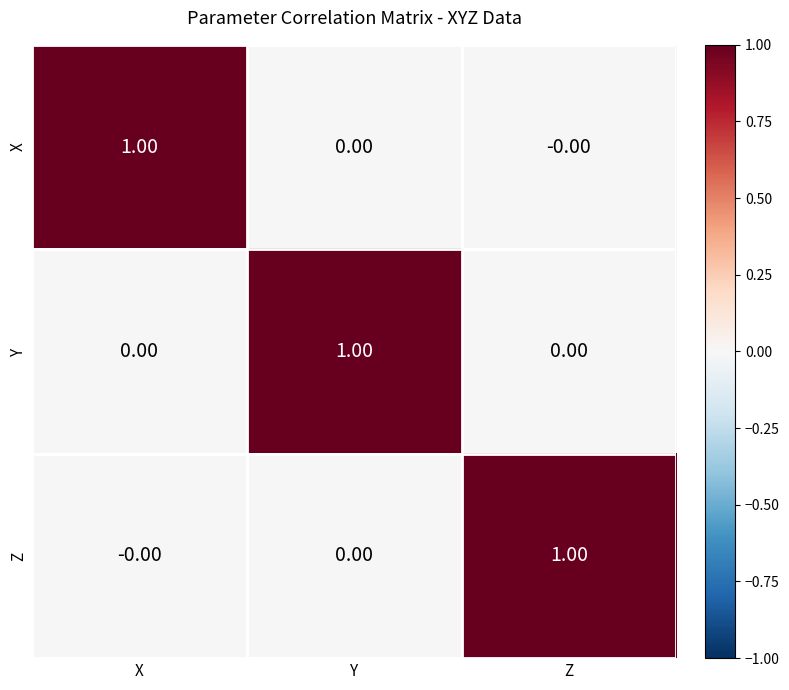

At how many categories does at least one series exceed 0?

3